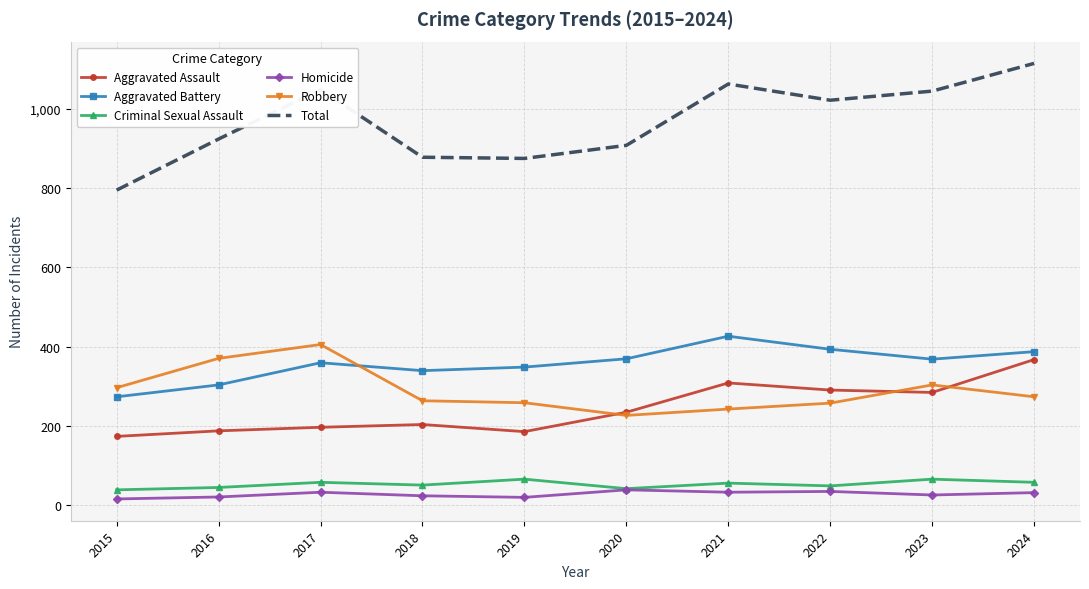

At 2018, list the series in order from largest to smallest.

Total, Aggravated Battery, Robbery, Aggravated Assault, Criminal Sexual Assault, Homicide